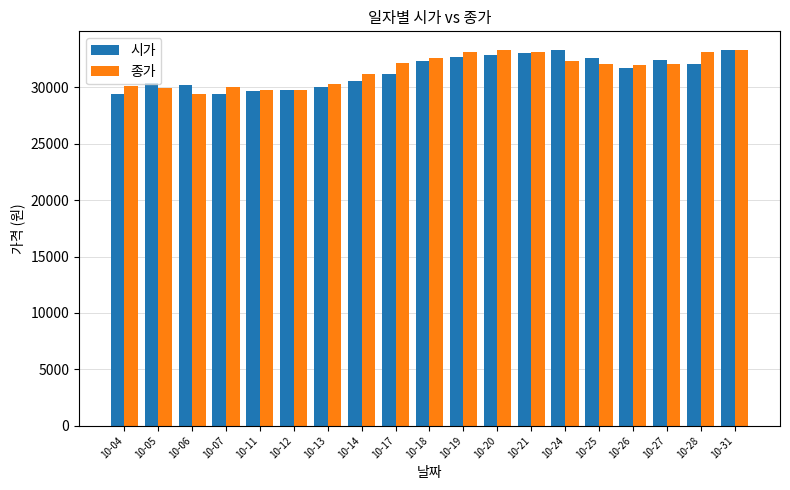

What is the sum of all 시가 values?

596800